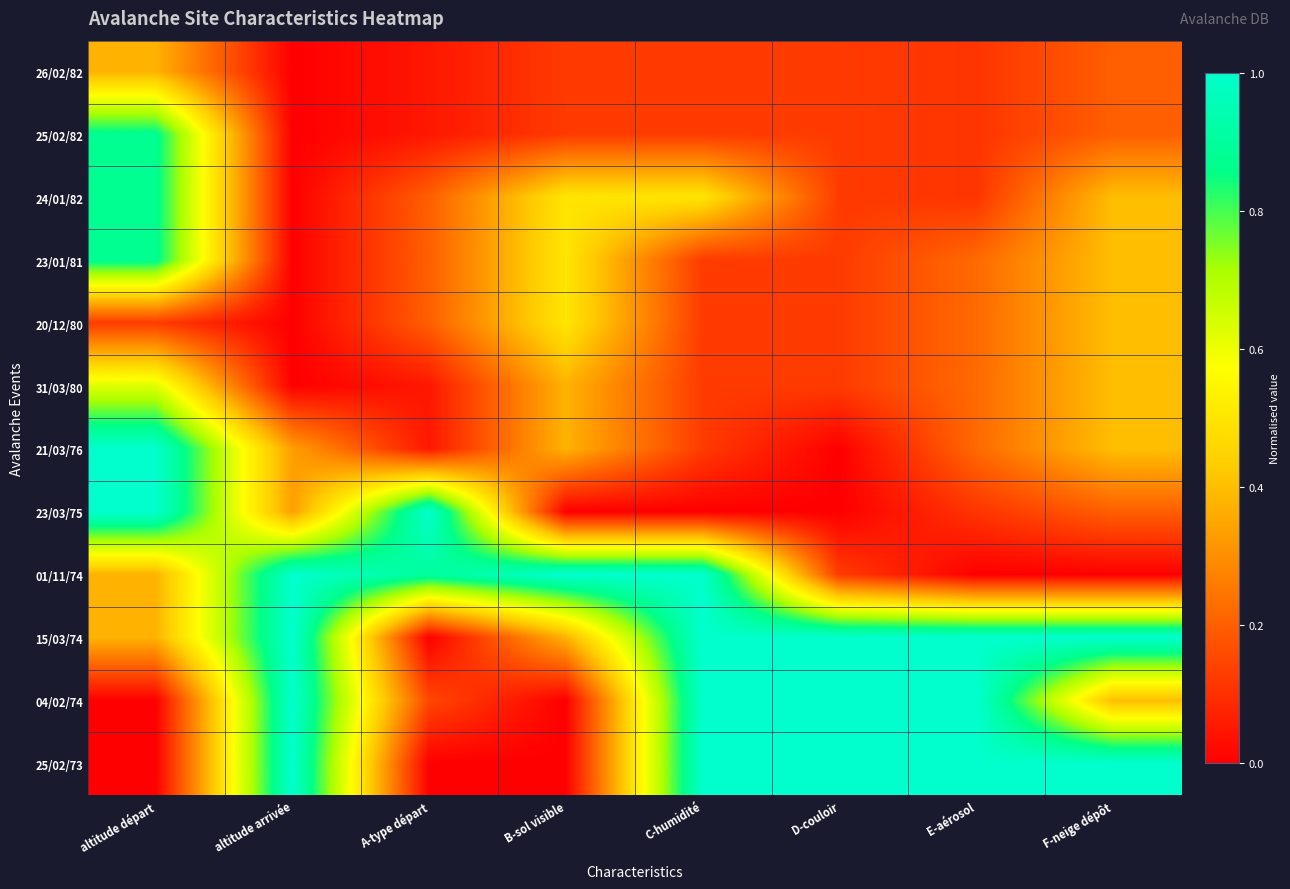

How many categories are shown in the chart?

8